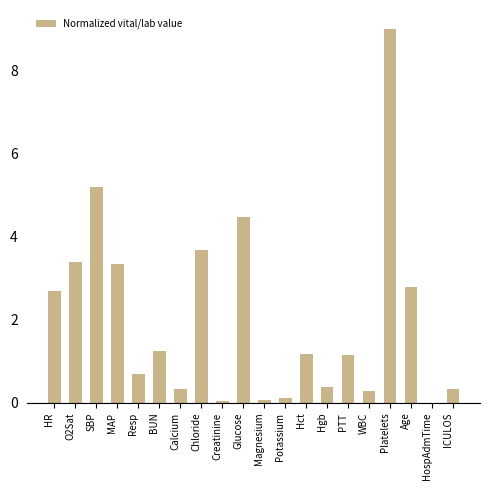

What is the change in value from MAP to PTT?

-2.2